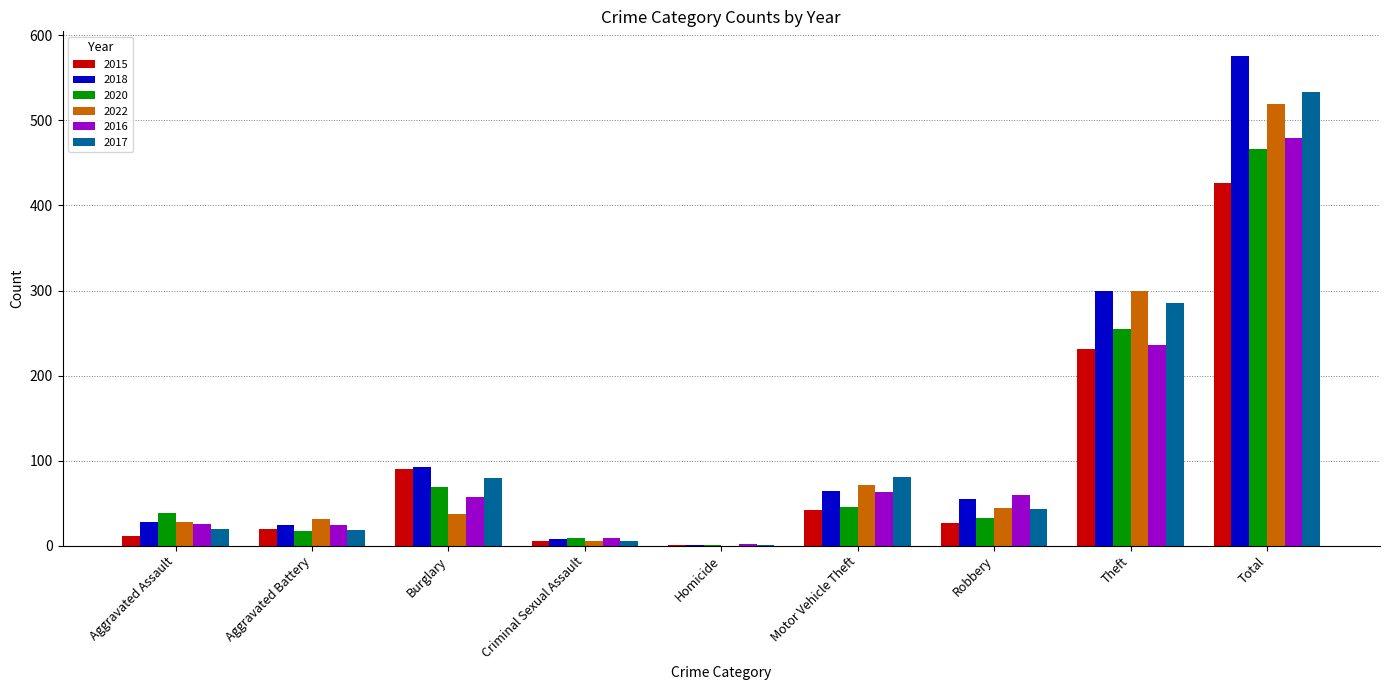

What are all the series names shown in the legend?

2015, 2018, 2020, 2022, 2016, 2017